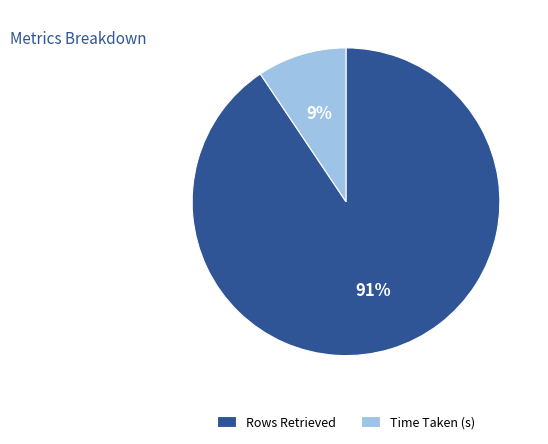

Rank the categories by value from lowest to highest.

Time Taken (s), Rows Retrieved